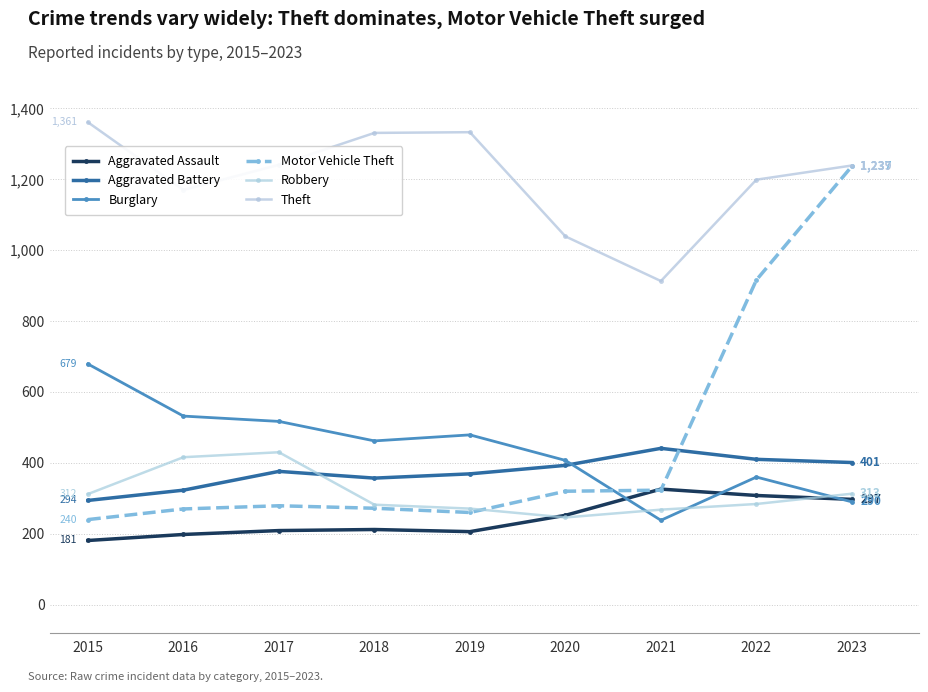

The Burglary series shows 806 at 2016. True or false?

False